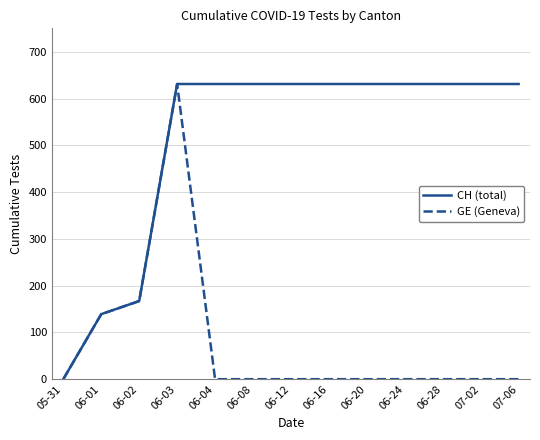

Is this an area chart (filled region under the line)?

No